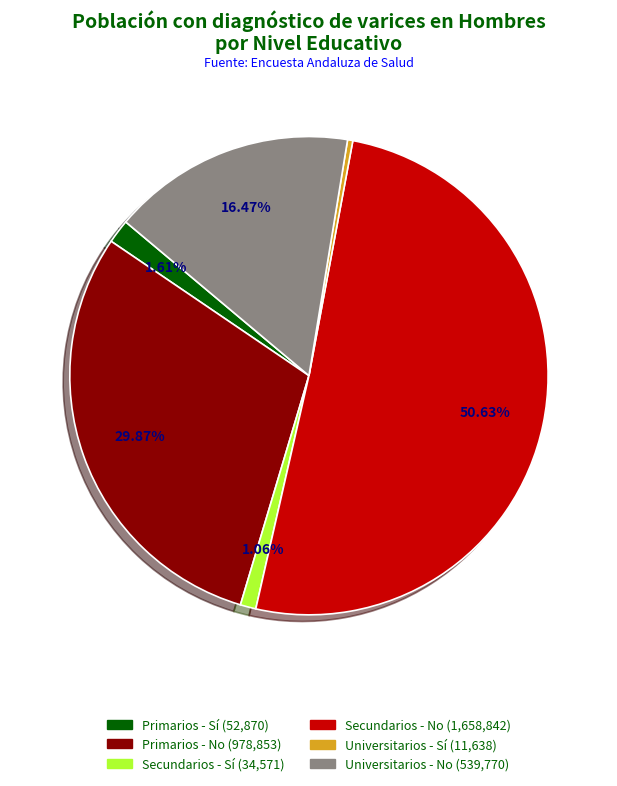

True or false: Secundarios - Sí accounts for 1% of the total.

True